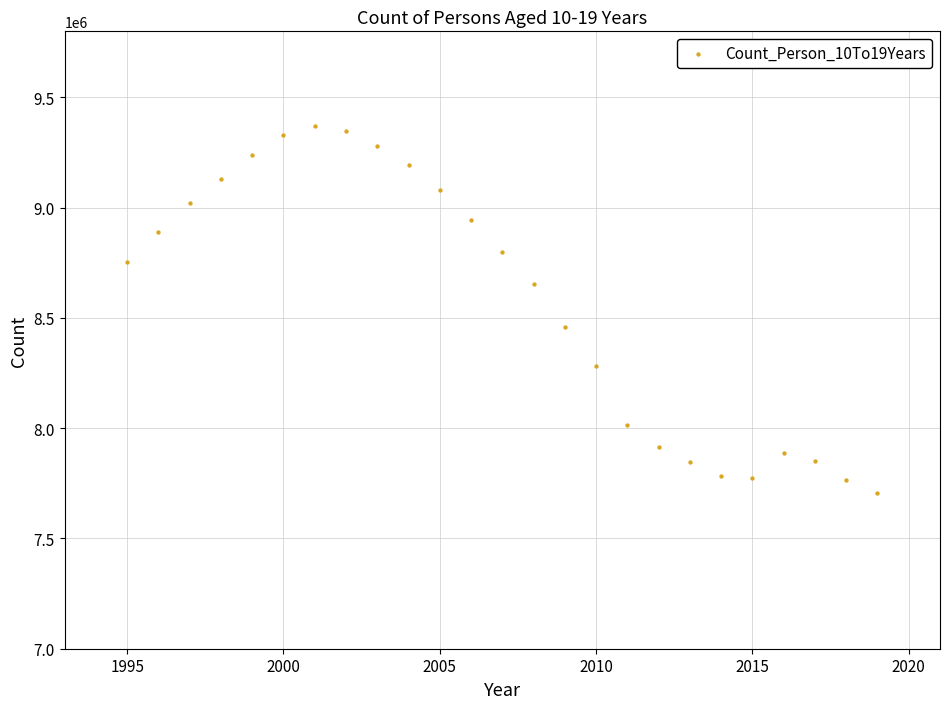

What is the range of Y values (max minus min)?

1666820